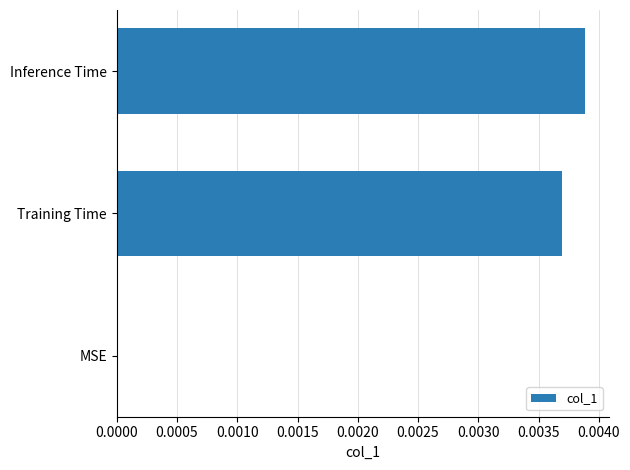

How many values are above zero?

2